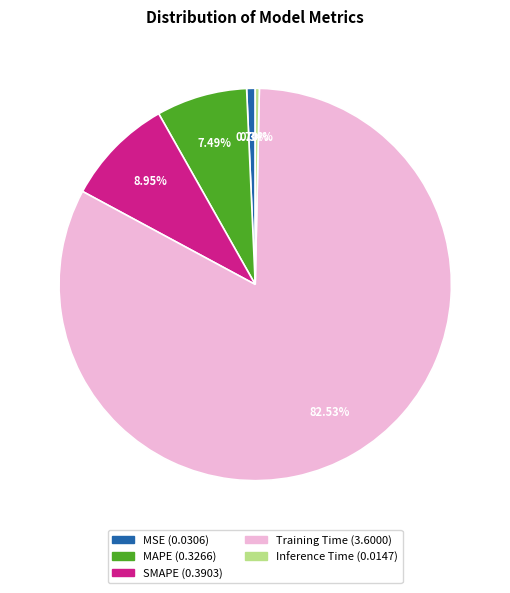

How many segments does this pie chart have?

5